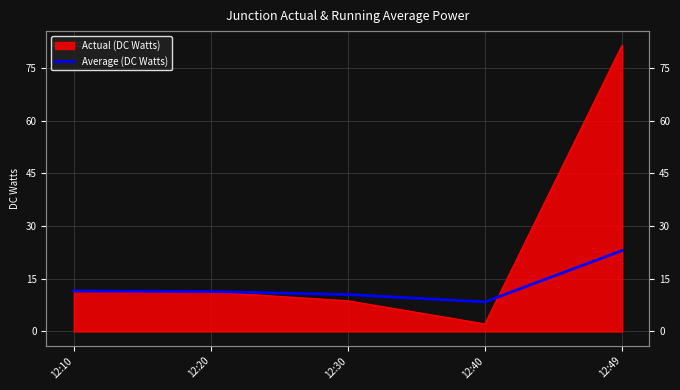

How many values exceed 11?

3